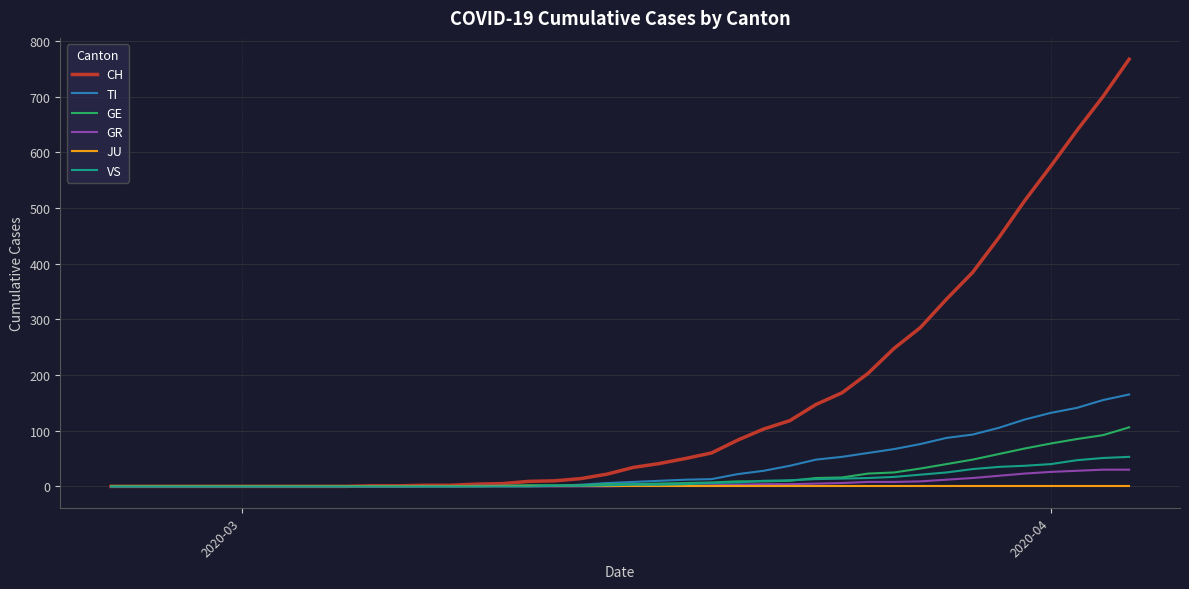

What is the greatest value displayed?

767